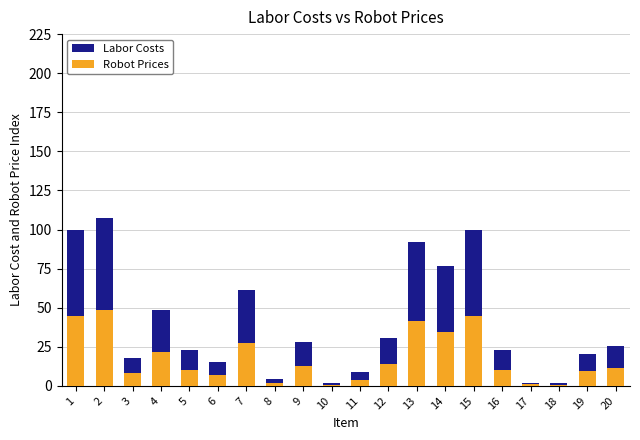

What is the average value of the Robot Prices series?

17.8